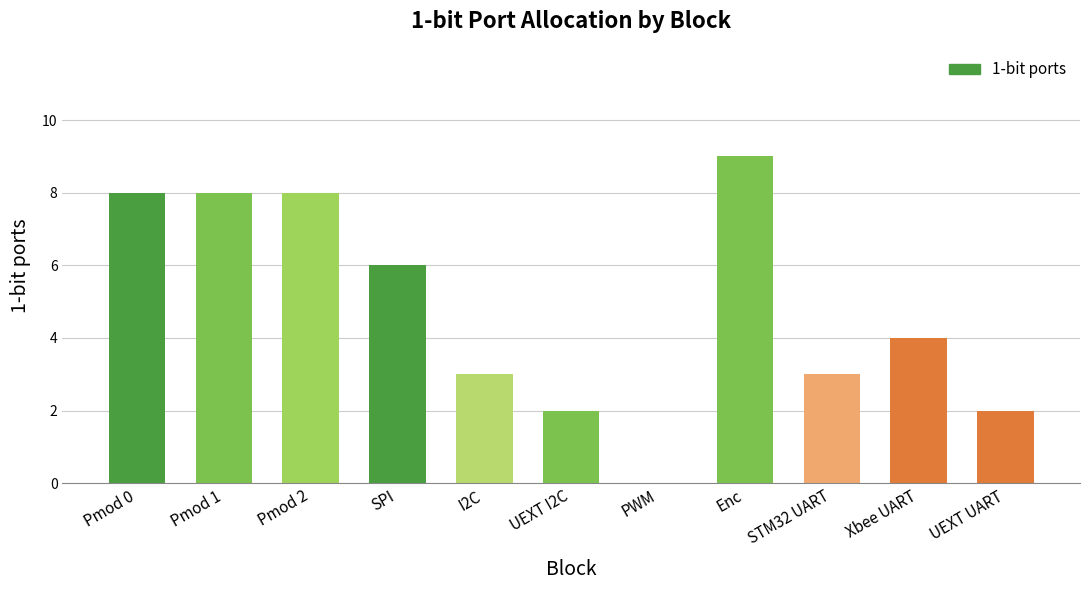

Reading left to right, what are all the values shown in this chart?

Pmod 0=8	Pmod 1=8	Pmod 2=8	SPI=6	I2C=3	UEXT I2C=2	PWM=0	Enc=9	STM32 UART=3	Xbee UART=4	UEXT UART=2